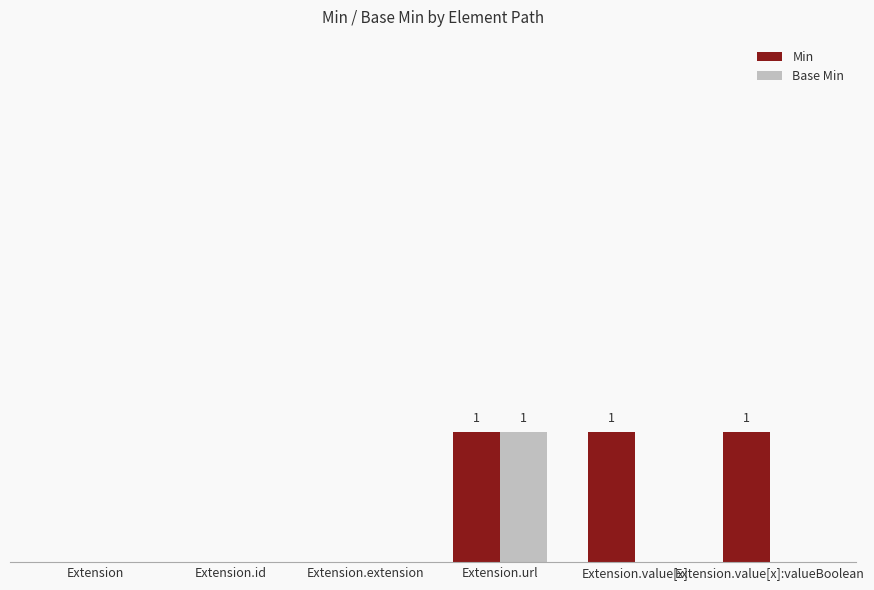

What are all the series names shown in the legend?

Min, Base Min